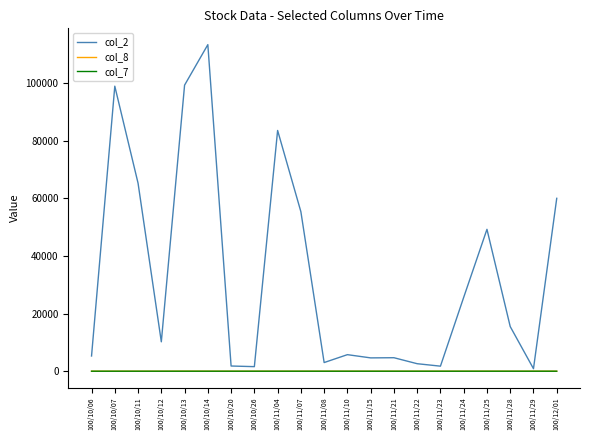

What is the minimum value for col_2?

870.0